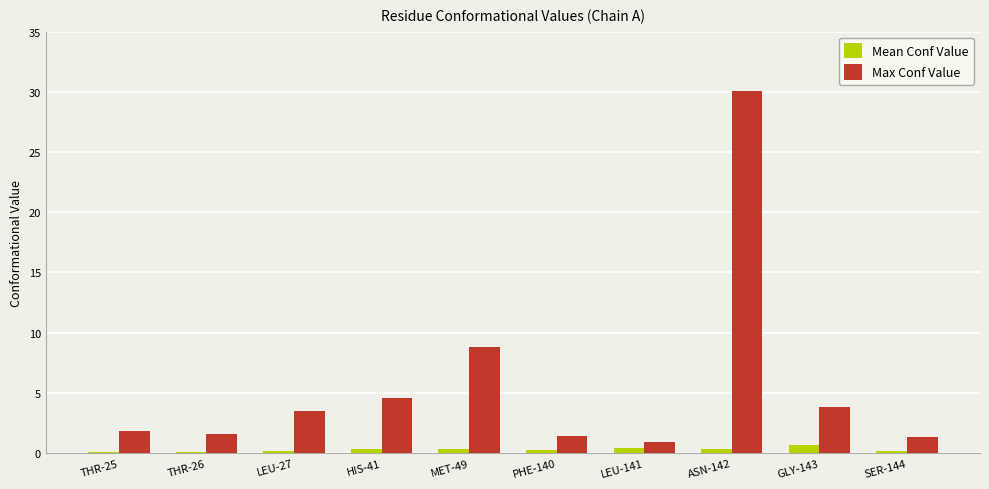

At which label does Max Conf Value reach its minimum?

LEU-141